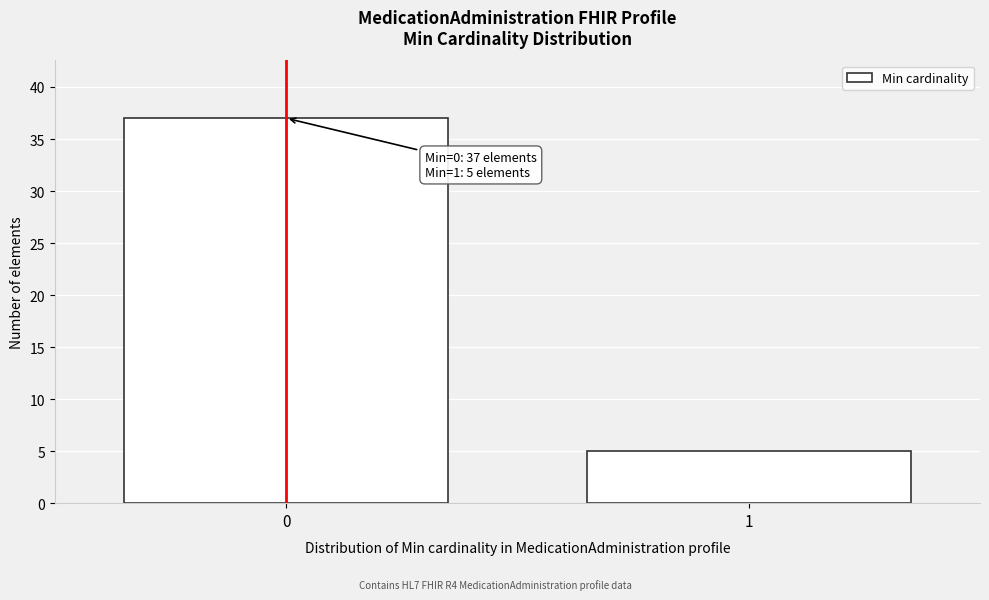

Reading right to left, list all the values displayed in this chart.

1=5	0=37